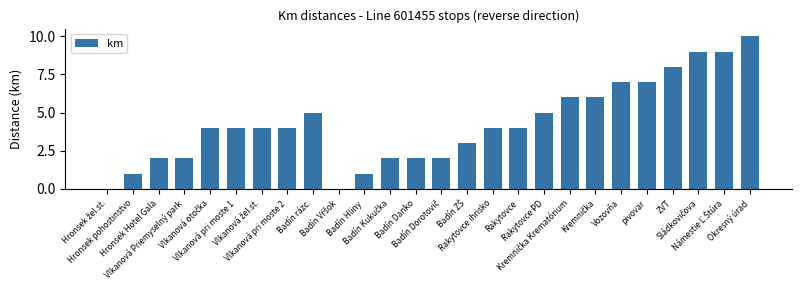

What is the greatest value displayed?

10